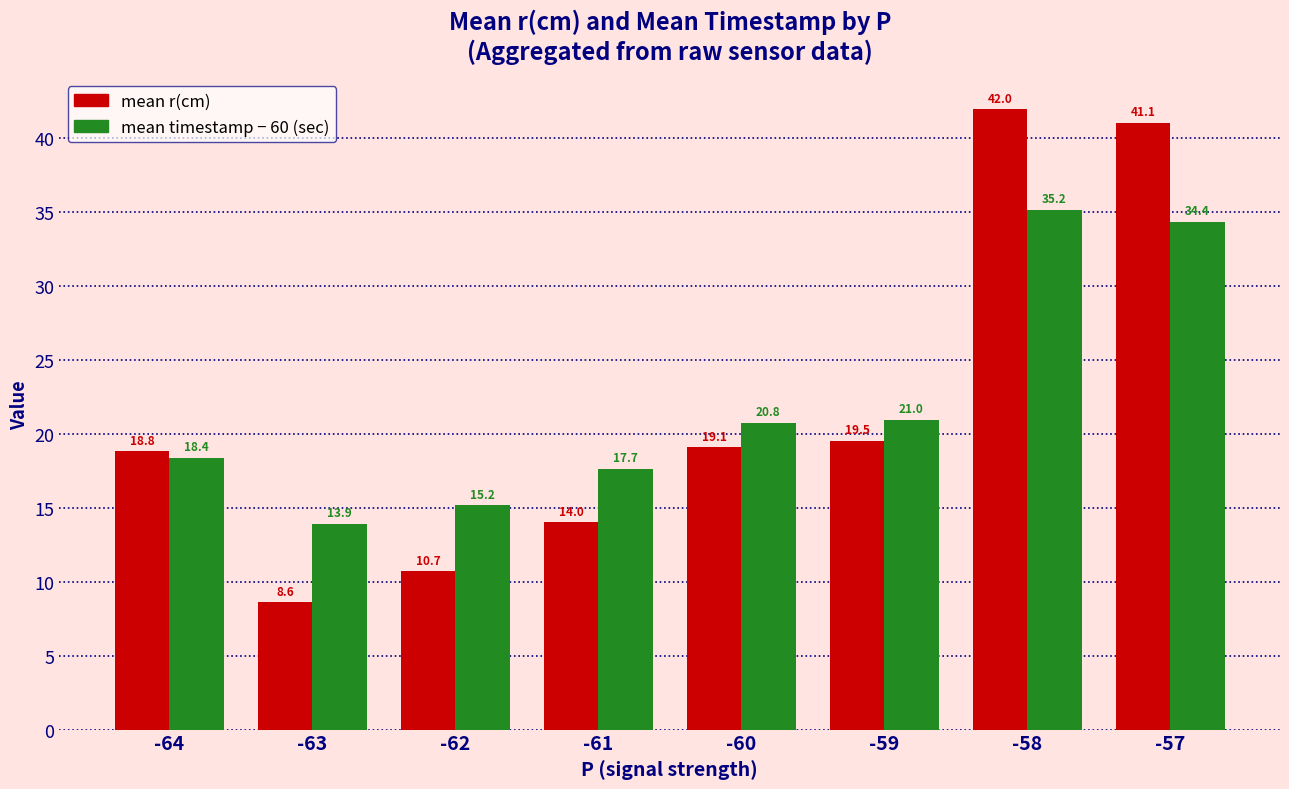

What is the spread (max minus min) of values at -63?

5.3